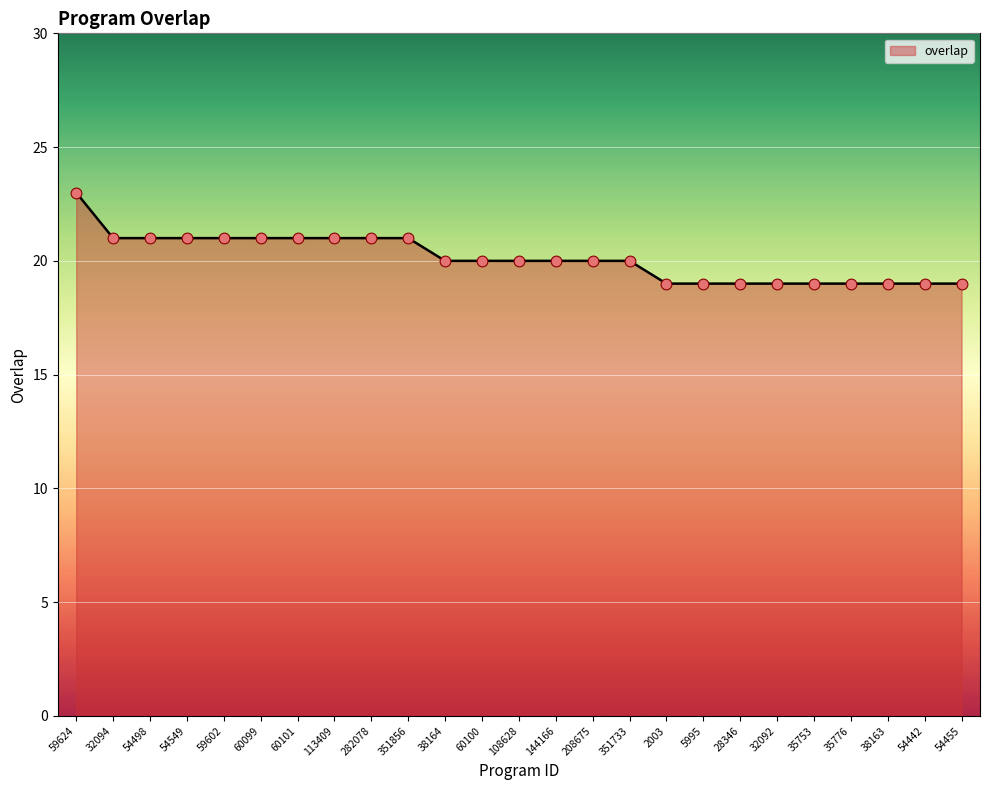

Approximately how many times larger is the value at 5995 compared to 54498?

0.9